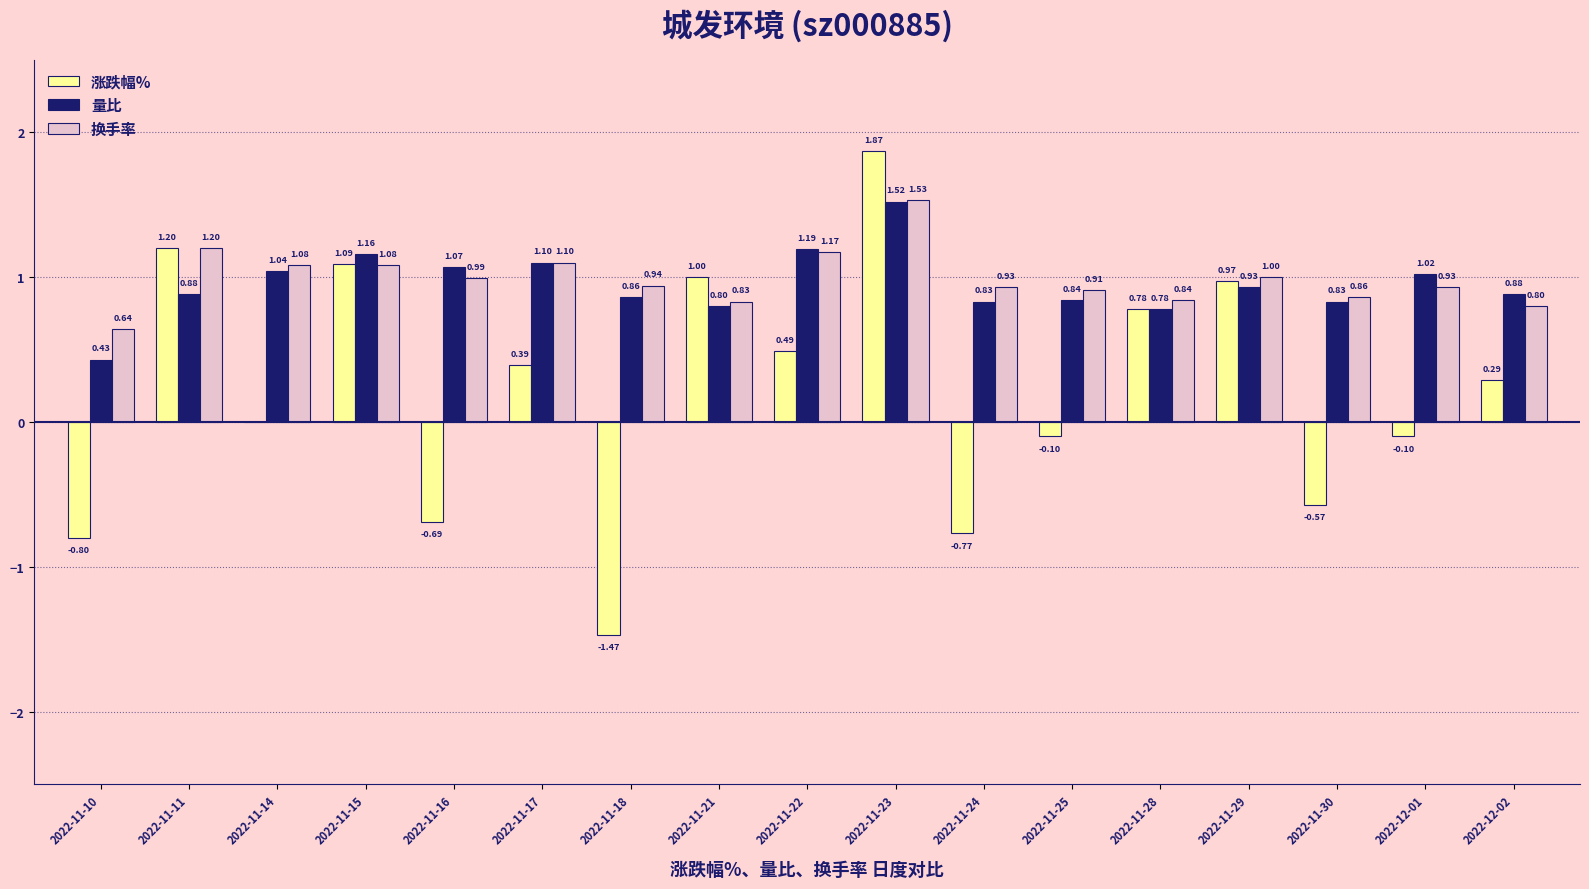

Are the bars grouped side by side (vs. stacked)?

Yes